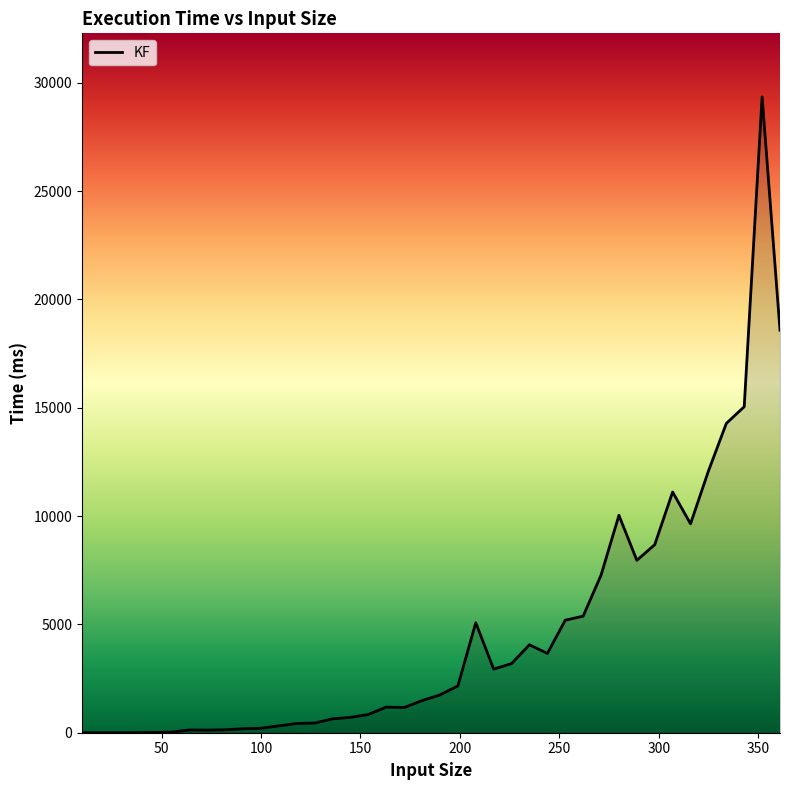

What is the maximum value shown in the chart?

29343.2